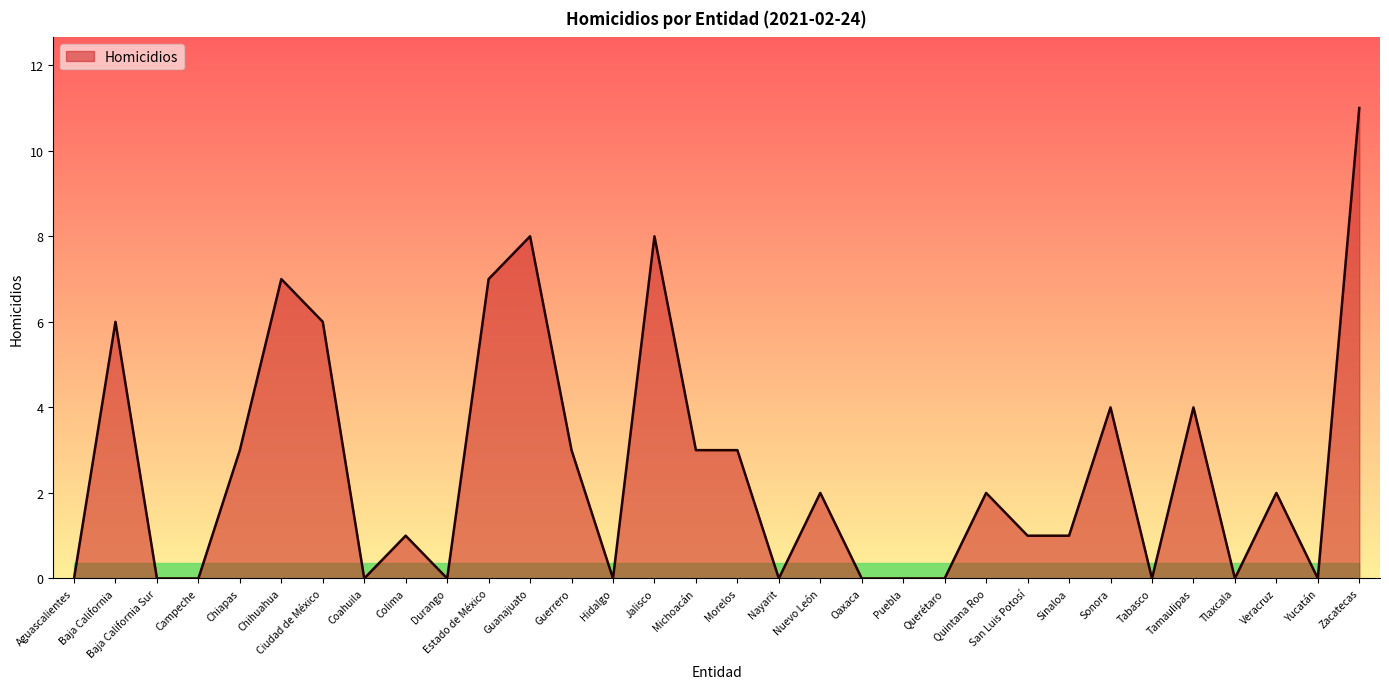

What position from the right is Baja California?

31